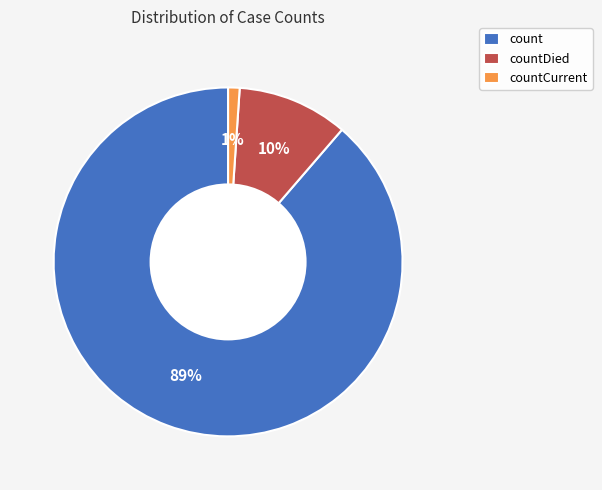

To the nearest percent, what is the difference between the largest and smallest slice percentages?

88%